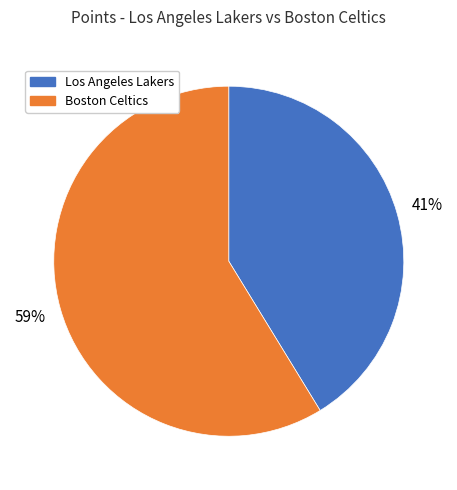

Approximately how many times larger is the value at Los Angeles Lakers compared to Boston Celtics?

0.7